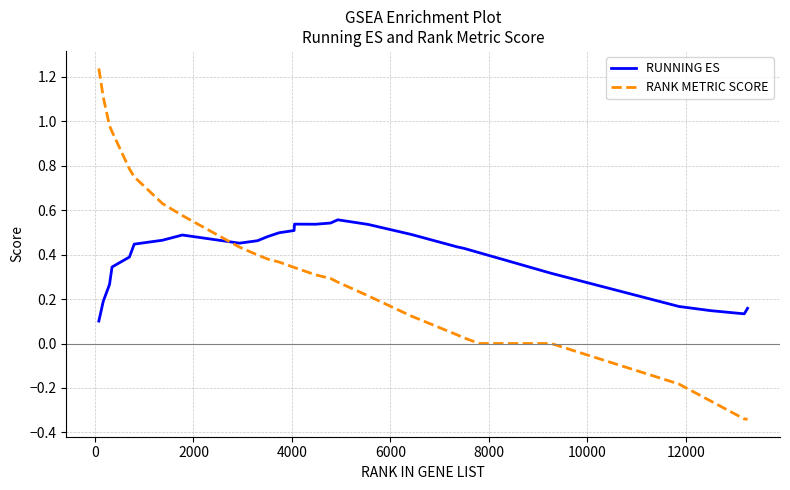

What is the difference between the maximum and minimum values in the RANK METRIC SCORE series?

1.6